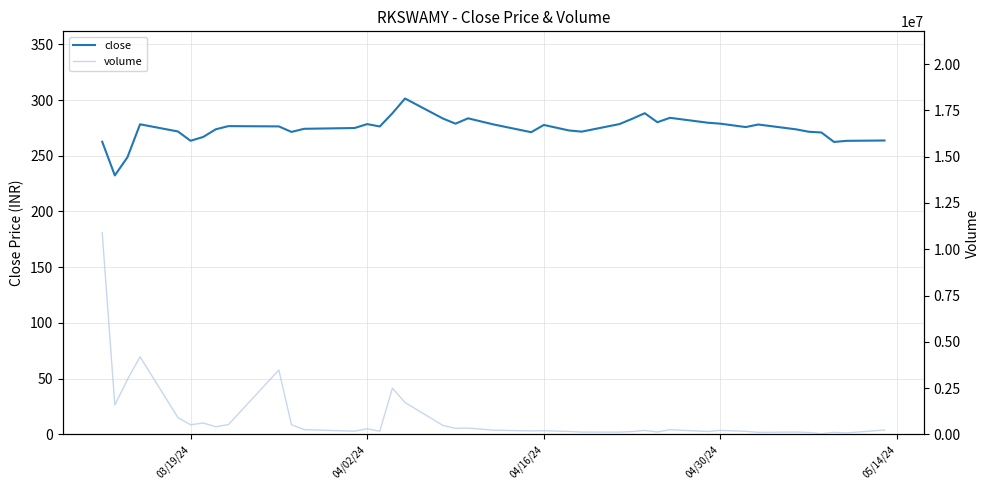

What is the minimum value for close?

232.4